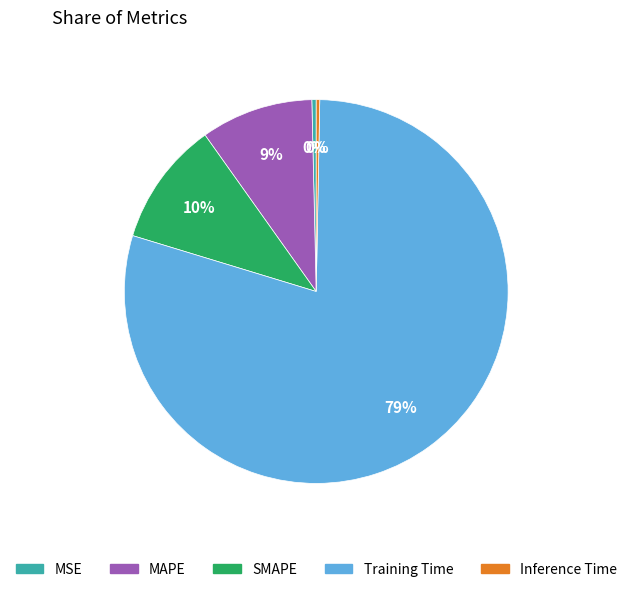

Which slice is the largest?

Training Time